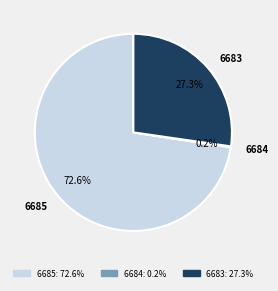

What percentage is the 6685 slice, to the nearest percent?

73%